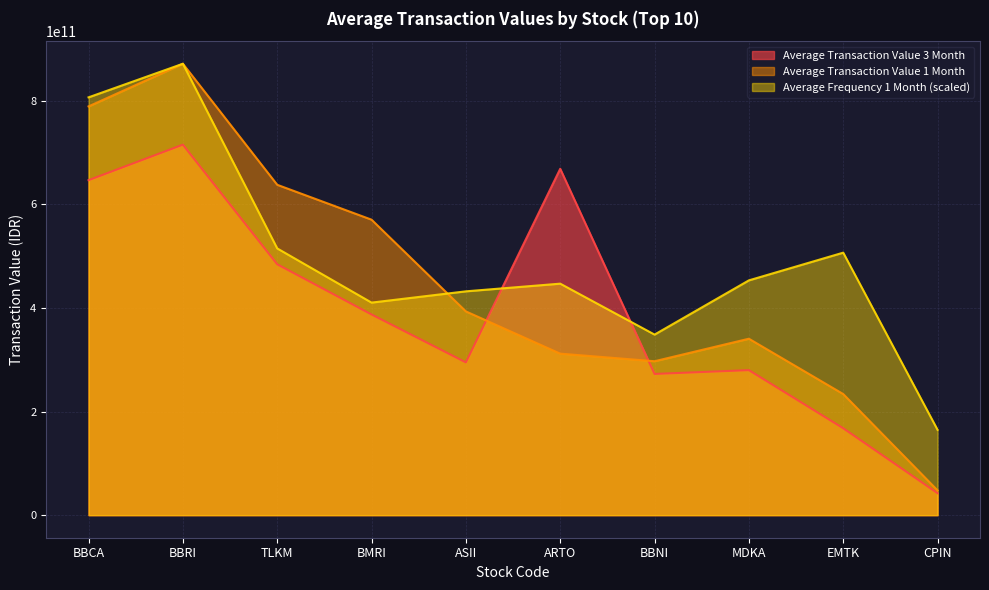

True or false: Average Transaction Value 3 Month has more than 1 interior local peaks.

True